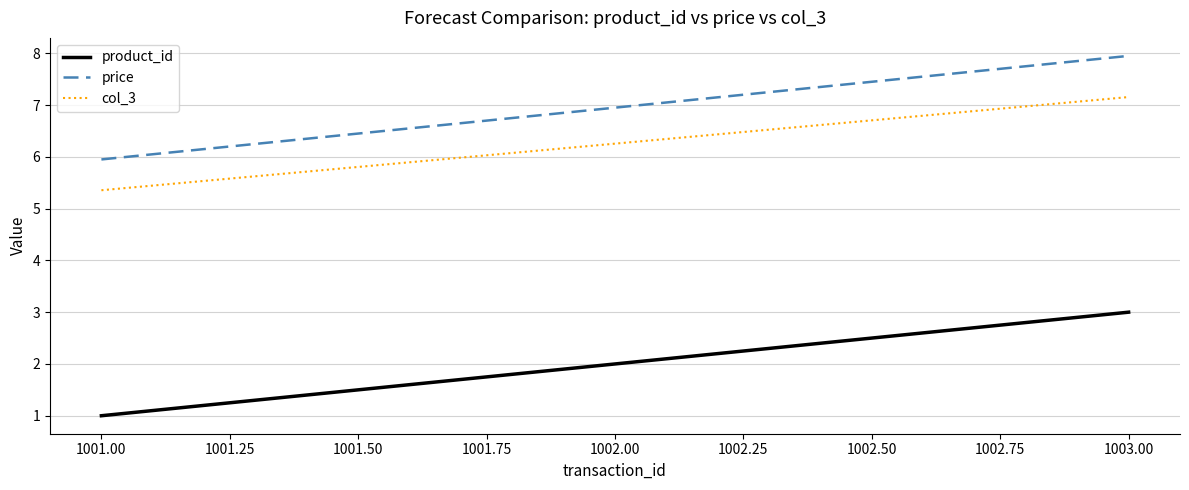

True or false: price has a value of 12.3 at 1001.00.

False